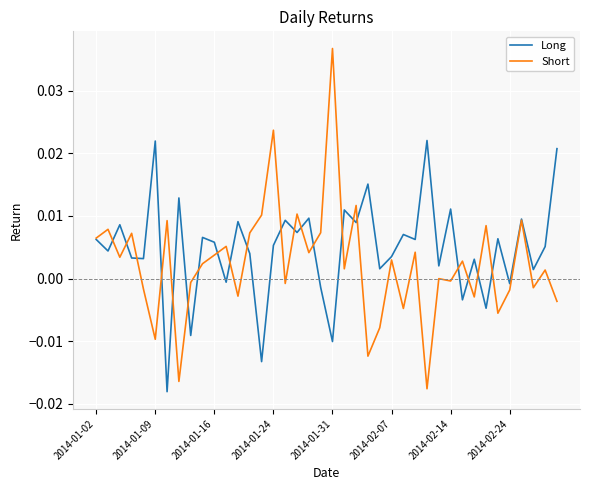

What is the sum of all Long values?

0.2